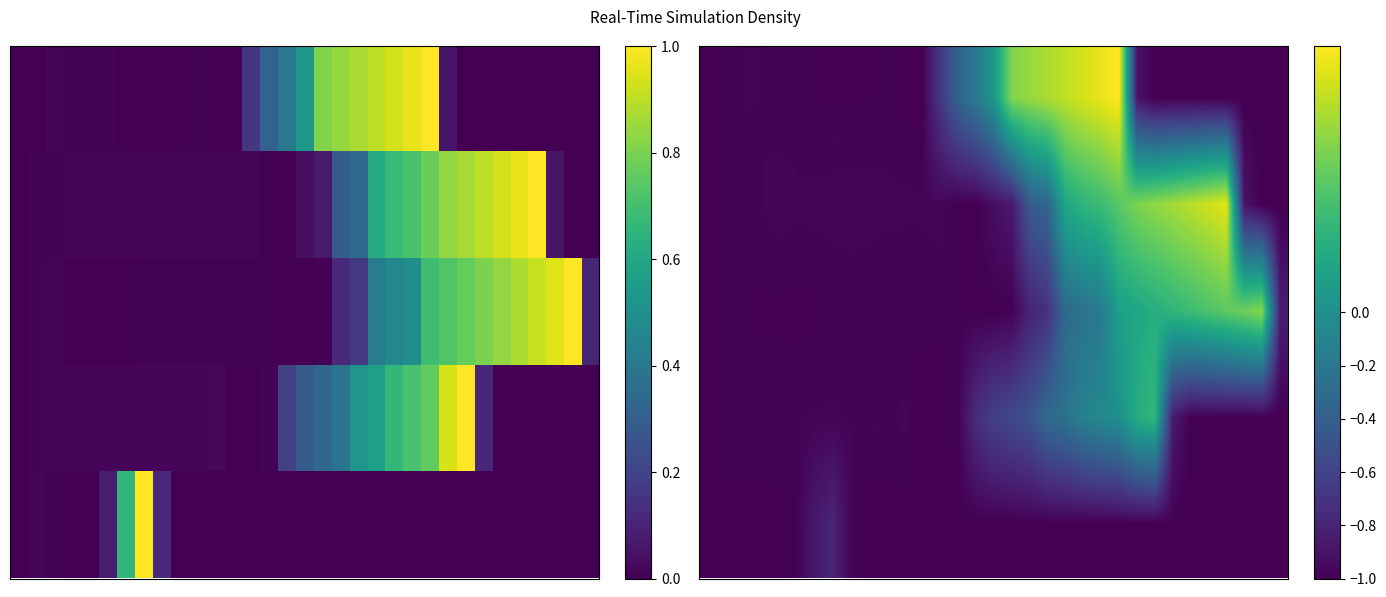

At which category is the sum across all series the highest?

23